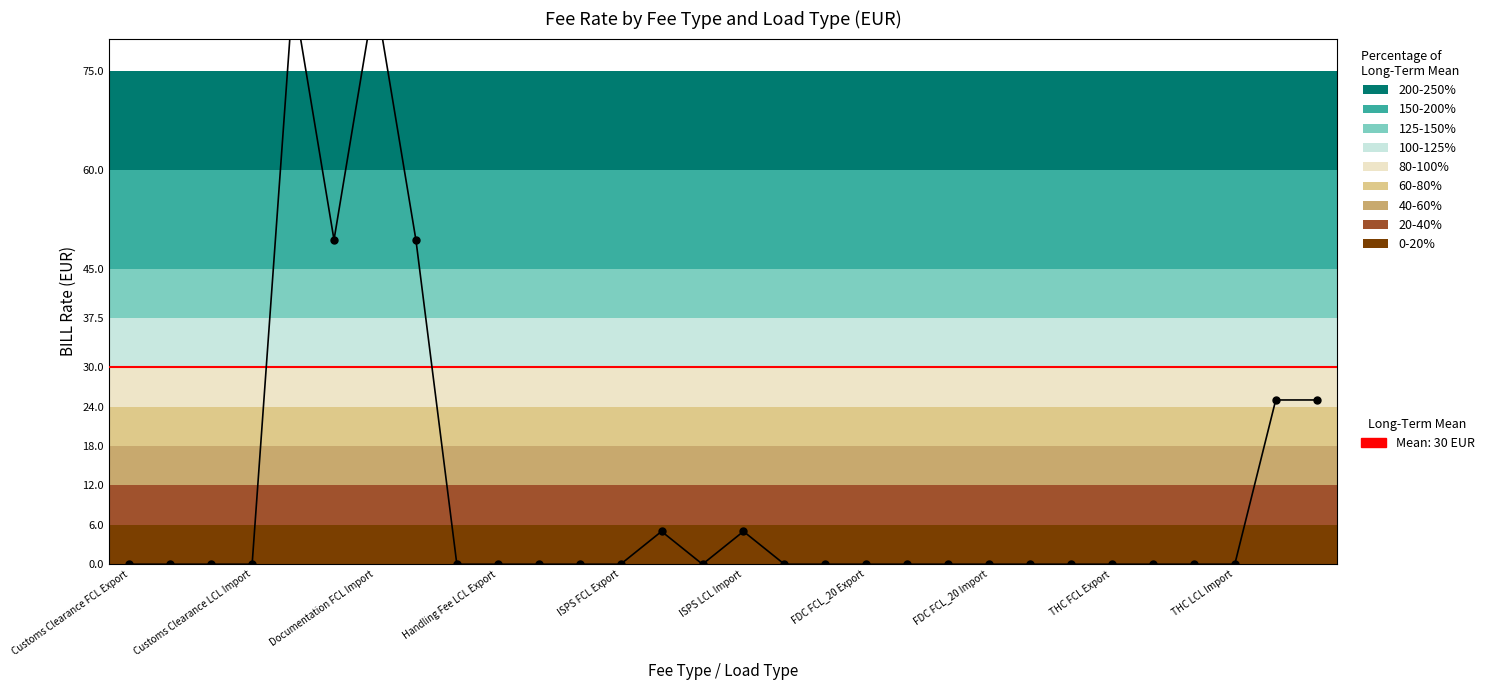

True or false: the data shows 0.0 at Handling Fee LCL Export.

True